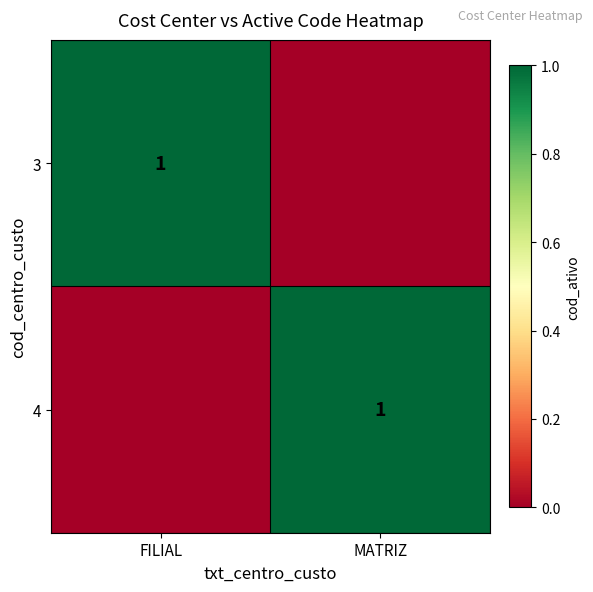

Is it true that 4 equals 0 at MATRIZ?

False